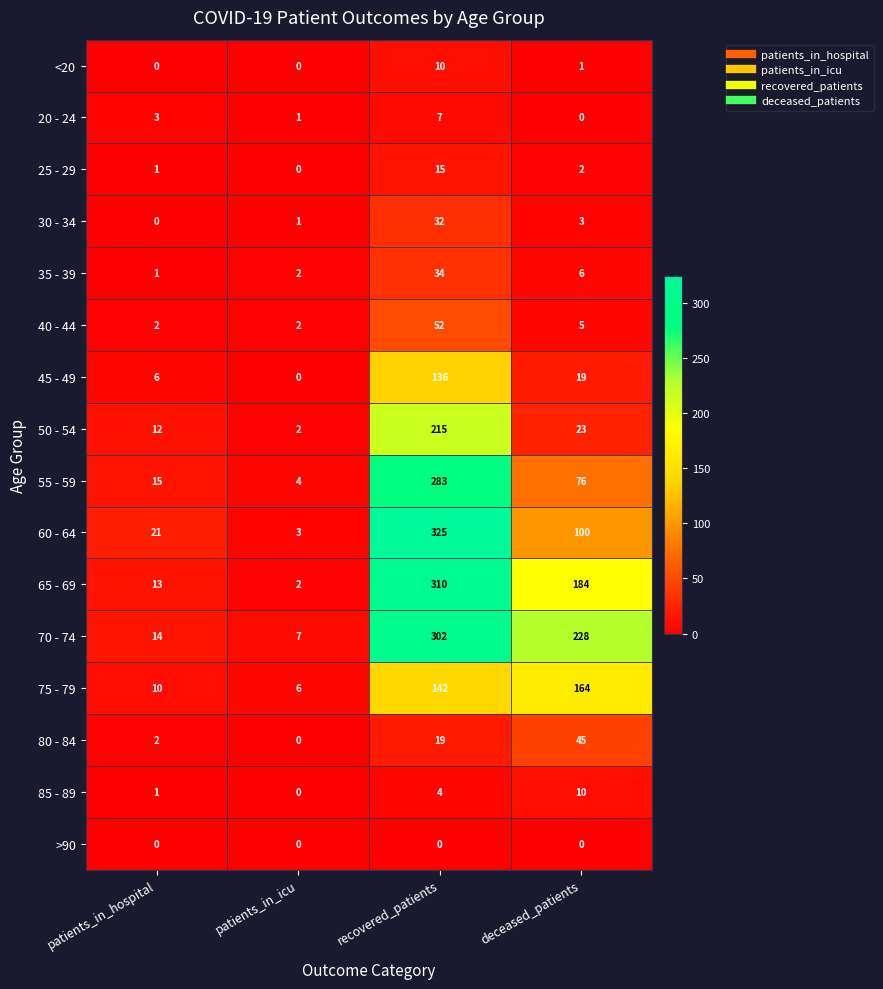

What is the spread (max minus min) of values at patients_in_hospital?

21